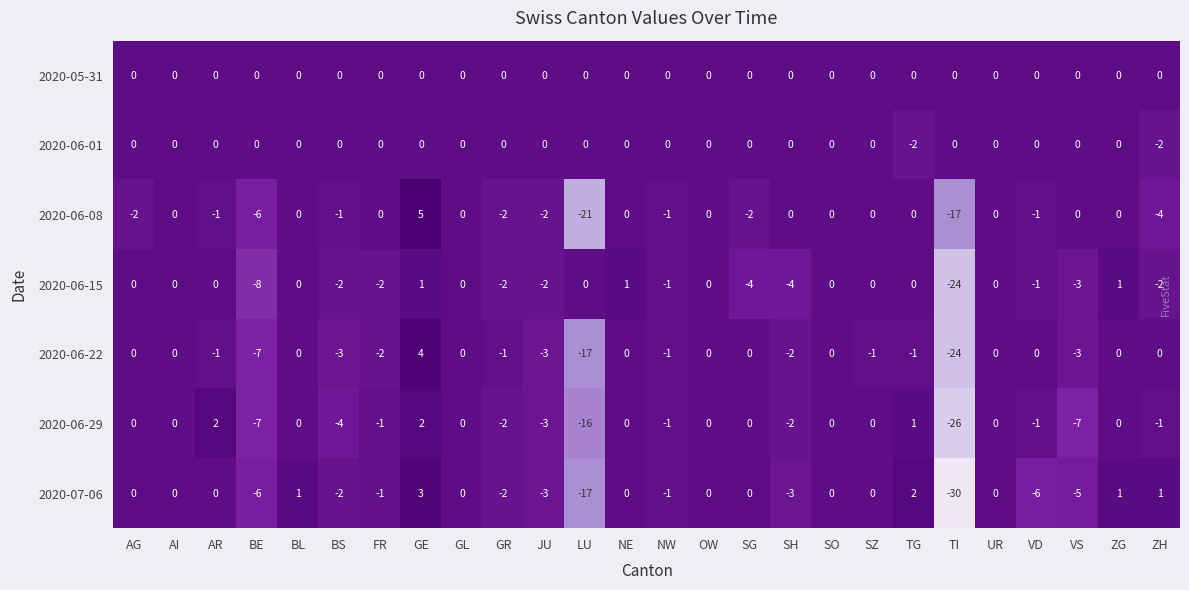

The 2020-07-06 series shows -22 at OW. True or false?

False